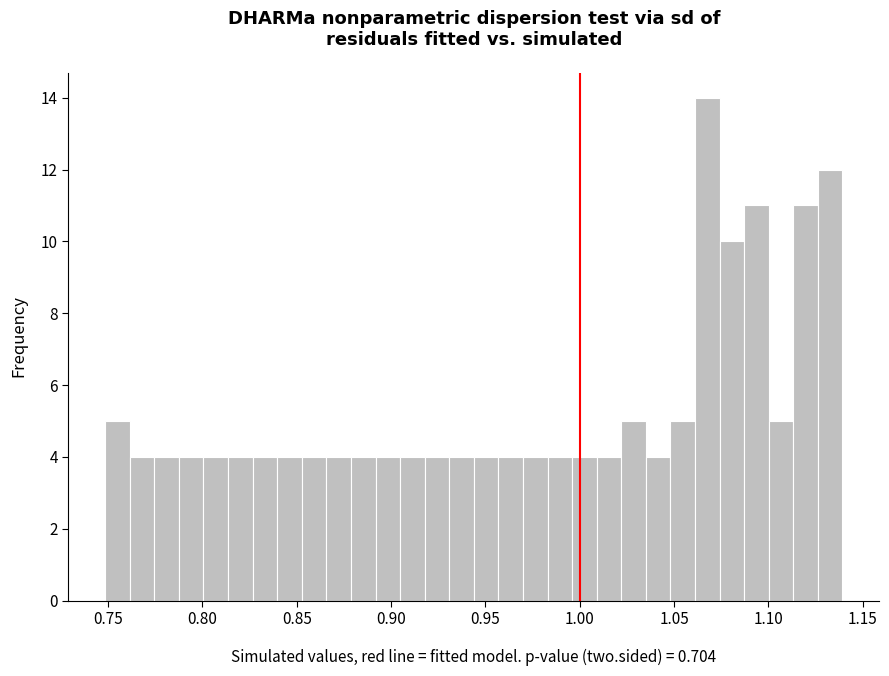

Around what value on the x-axis is the tallest bar? Give the approximate position of its centre, as read against the axis.

1.070